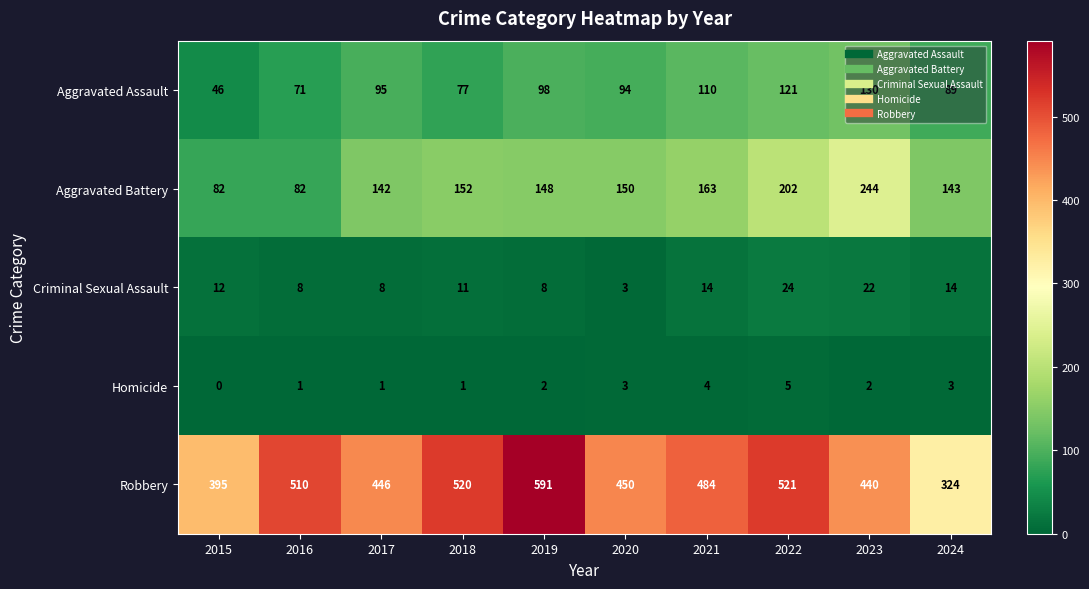

What is the maximum value shown in the chart?

591